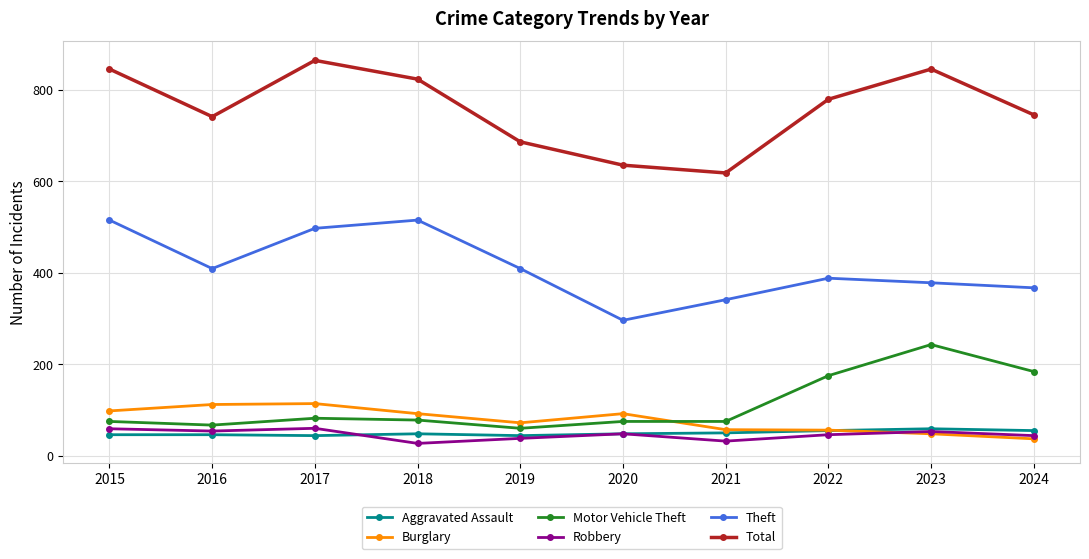

True or false: Aggravated Assault has a value of 20 at 2021.

False